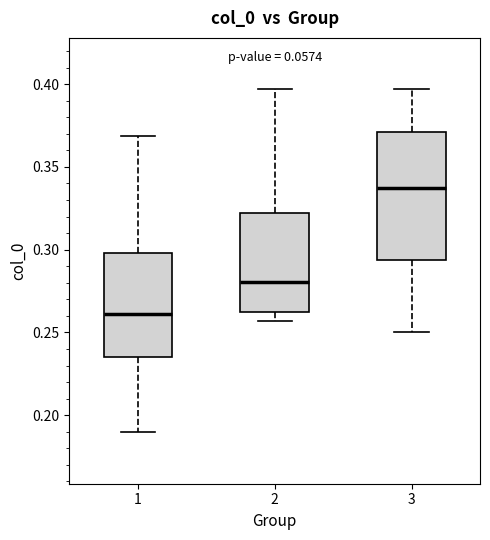

Which box has the lowest median line?

1